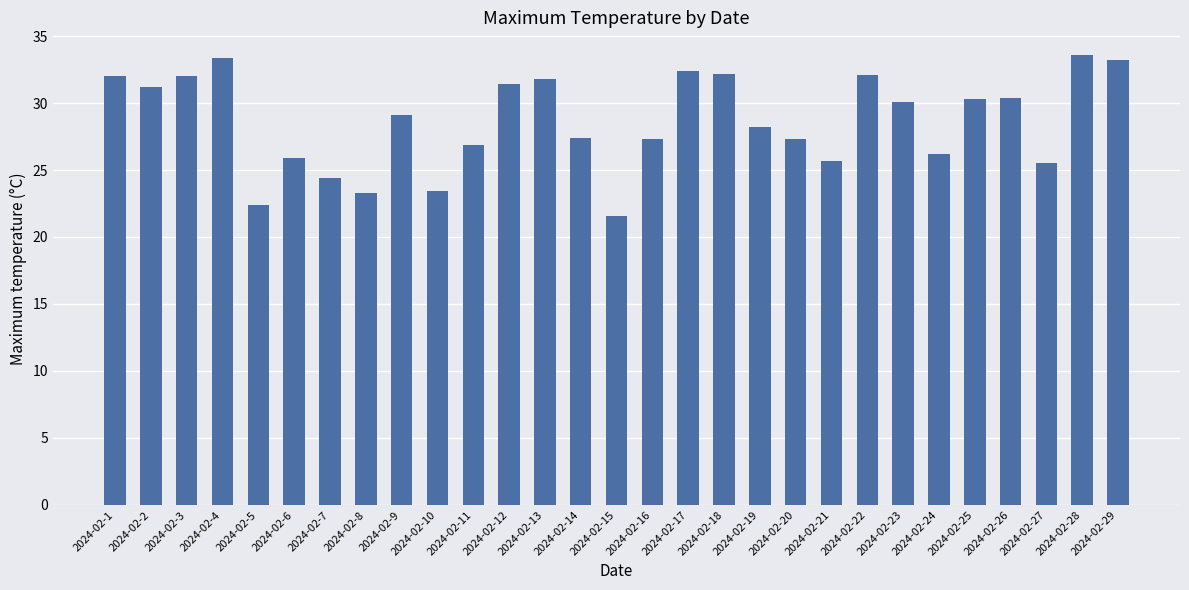

What is the minimum value shown in the chart?

21.6